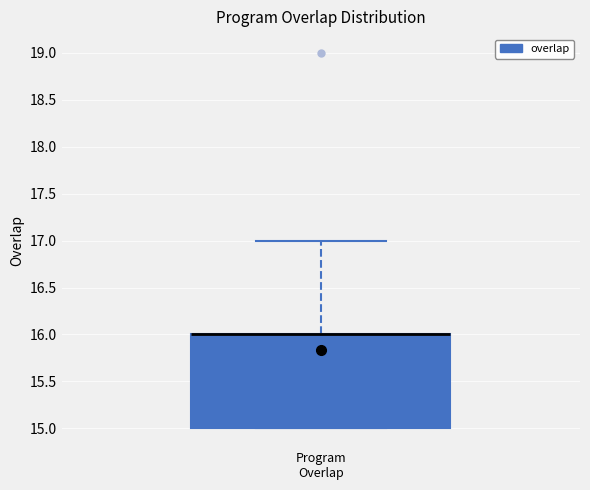

Transcribe this box plot: give where the median line is, the range the box spans, and where the two whiskers end, as read against the y-axis. The values are not printed on the chart, so give them approximately, as read against the axis.

median 16 (drawn on the box's upper edge), box 15 to 16, whiskers 15 to 17